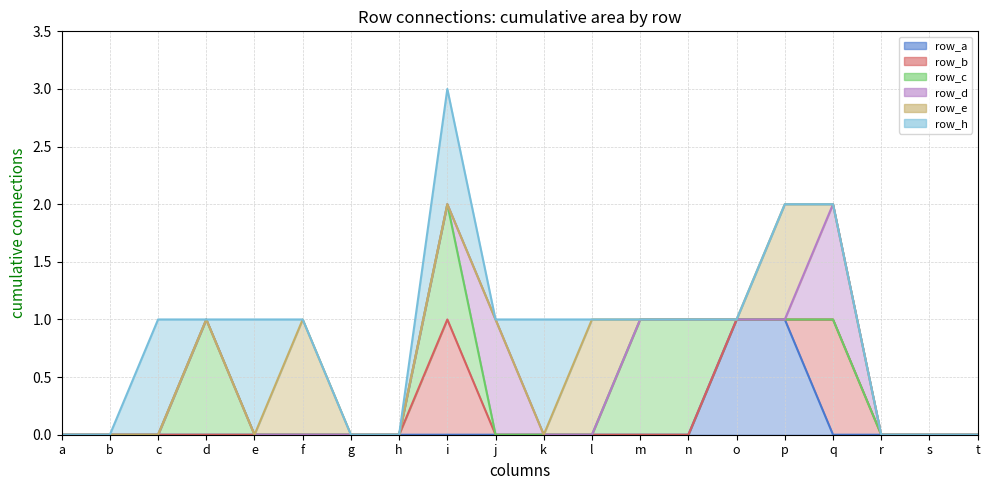

How many lines are shown in the chart?

6